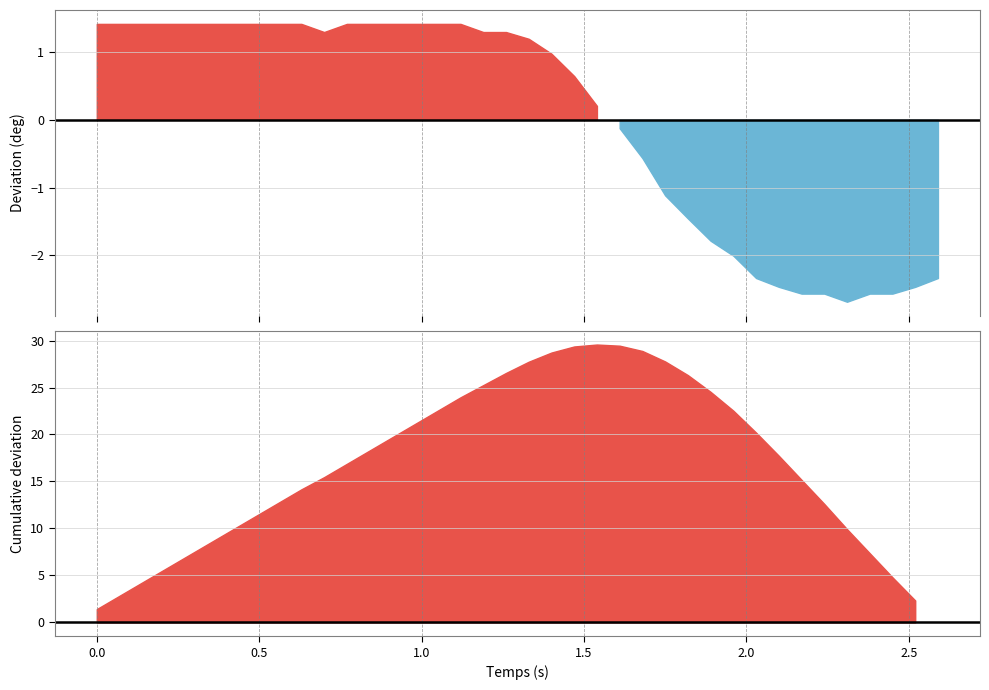

Where does the temps series first go above 1?

15